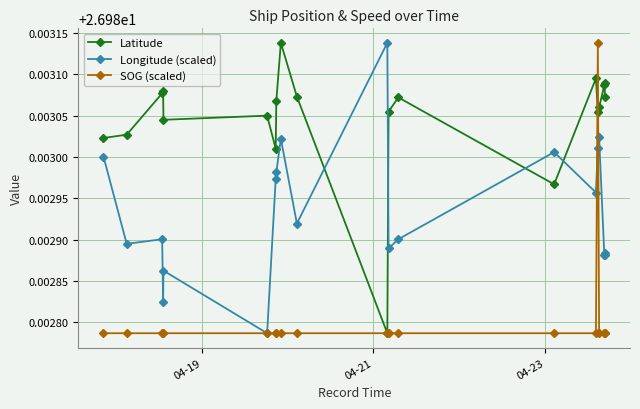

True or false: Latitude and Longitude (scaled) cross at least once.

True